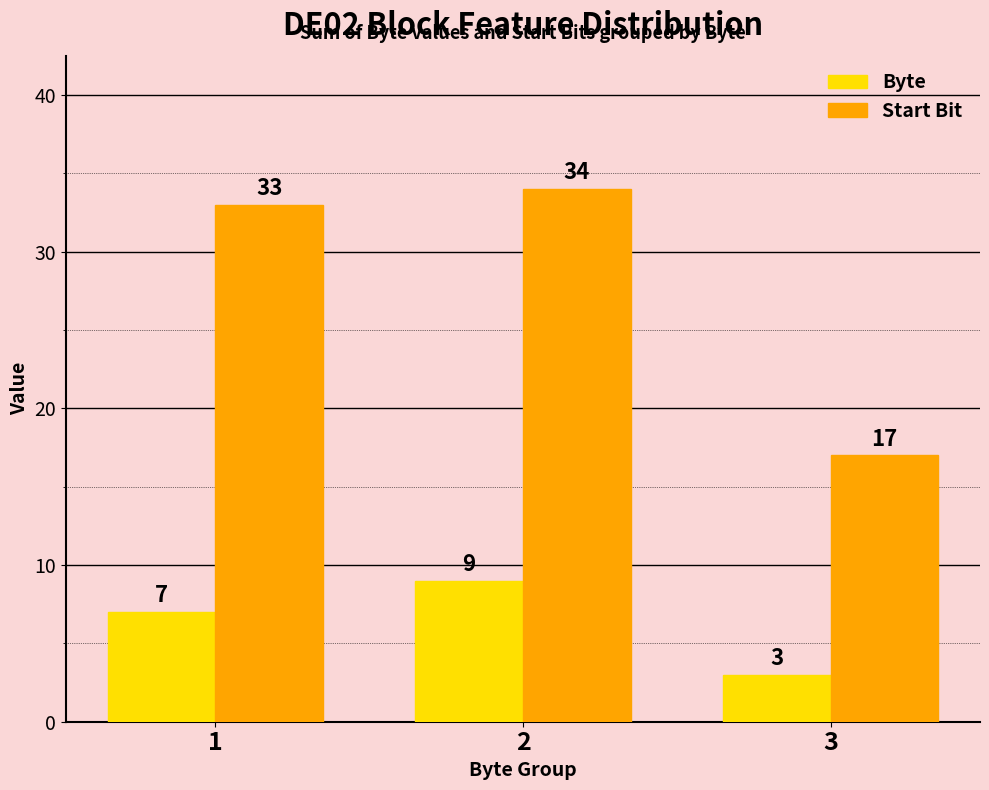

What is the value of the Start Bit bar at the 3rd from the left?

17